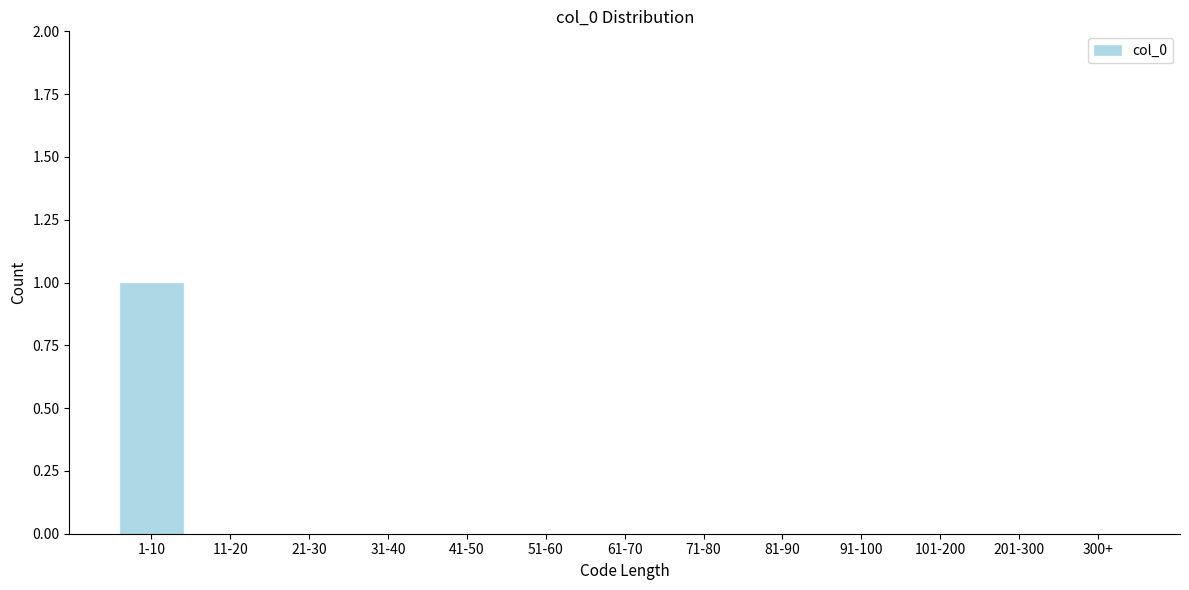

Reading right to left, transcribe all the data shown in this chart.

300+=0	201-300=0	101-200=0	91-100=0	81-90=0	71-80=0	61-70=0	51-60=0	41-50=0	31-40=0	21-30=0	11-20=0	1-10=1